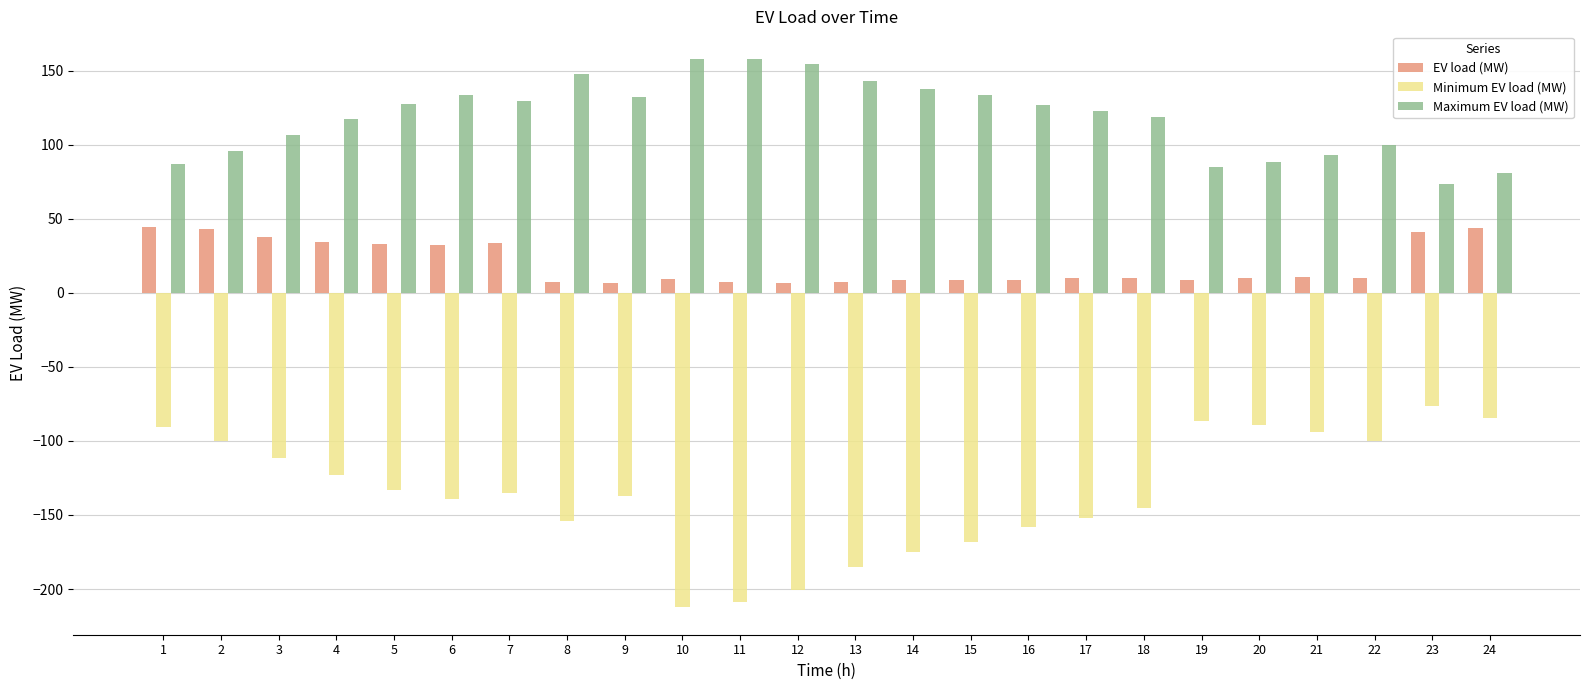

What is the average value of the Maximum EV load (MW) series?

118.7